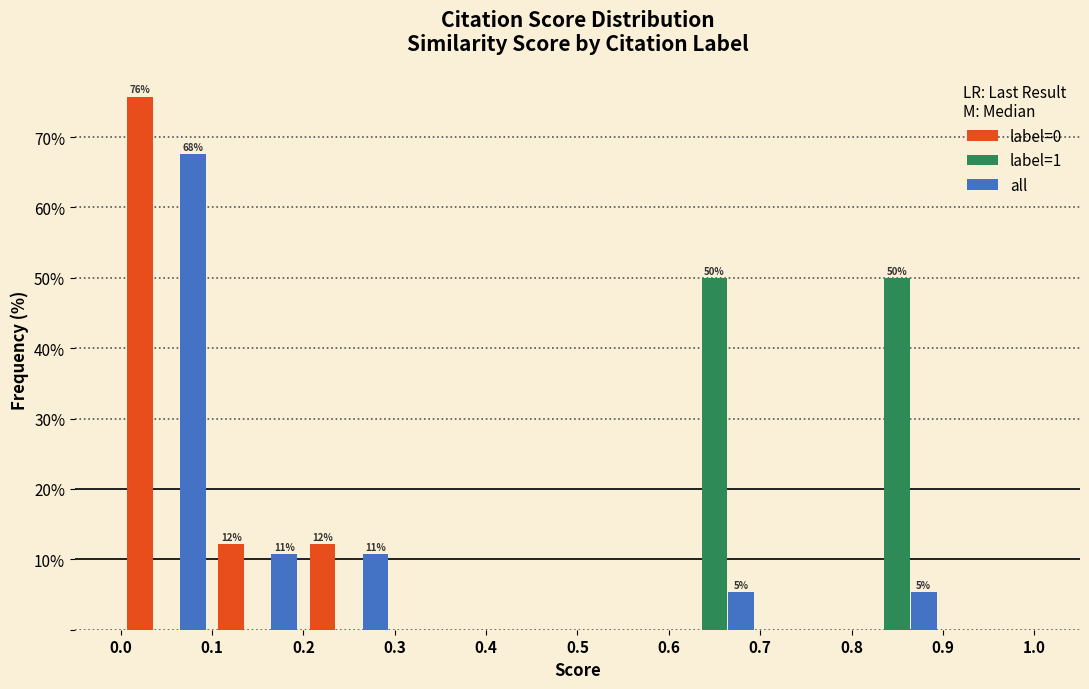

In the all series, which range on the x-axis has the tallest bar?

0.0 to 0.1